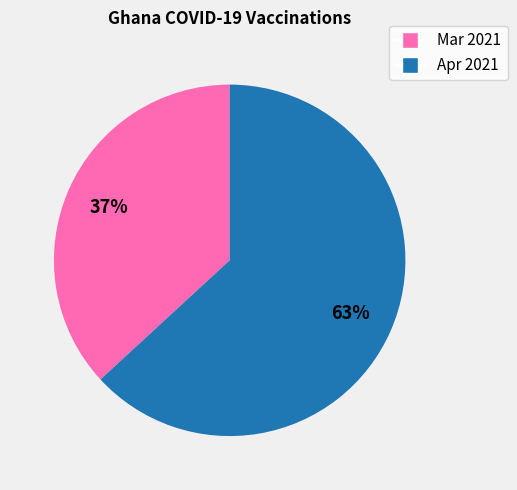

To the nearest percent, what is the average slice percentage?

50%